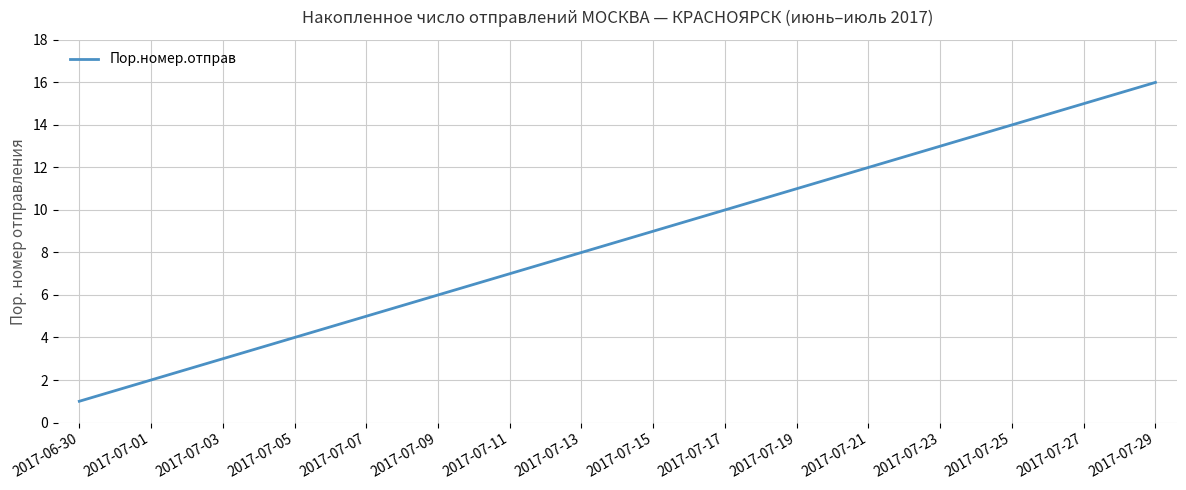

Rank the categories by value from highest to lowest.

2017-07-29, 2017-07-27, 2017-07-25, 2017-07-23, 2017-07-21, 2017-07-19, 2017-07-17, 2017-07-15, 2017-07-13, 2017-07-11, 2017-07-09, 2017-07-07, 2017-07-05, 2017-07-03, 2017-07-01, 2017-06-30